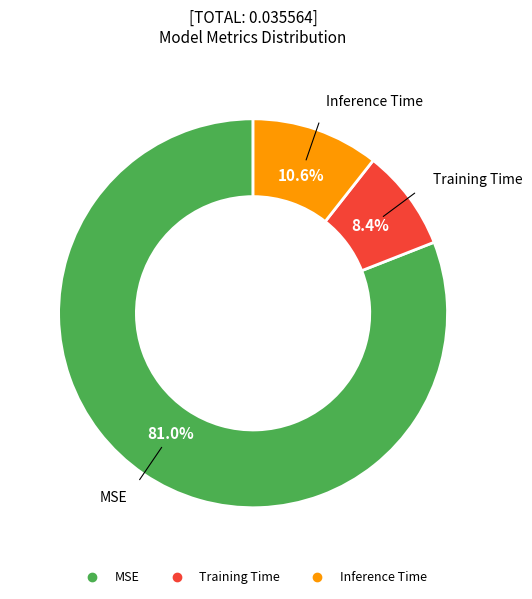

To the nearest percent, what percentage of the pie is MSE?

81%